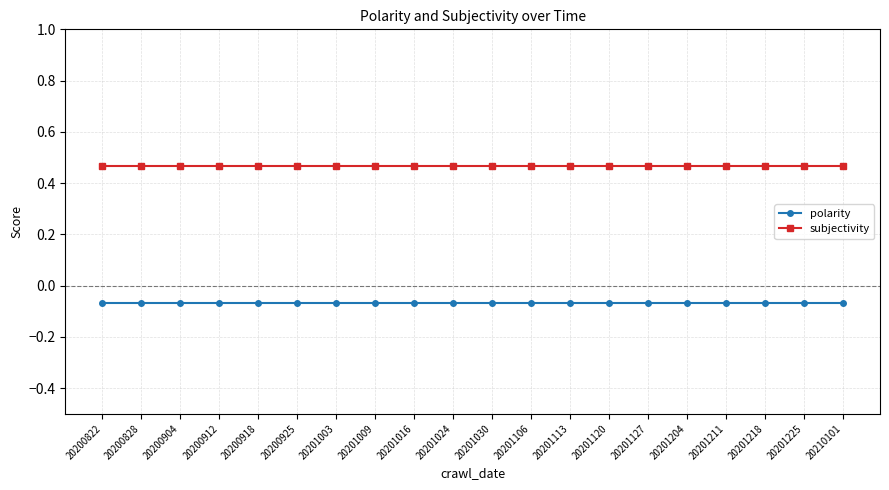

Is it true that polarity equals -0.0 at 20201204?

False